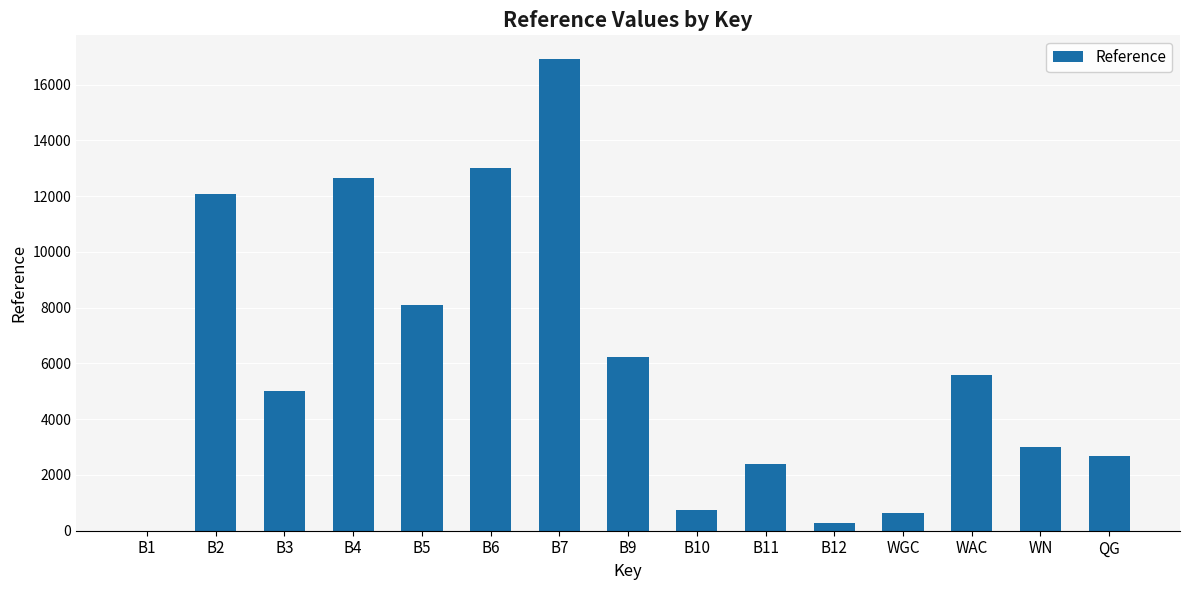

Between B7 and B6, which is larger?

B7